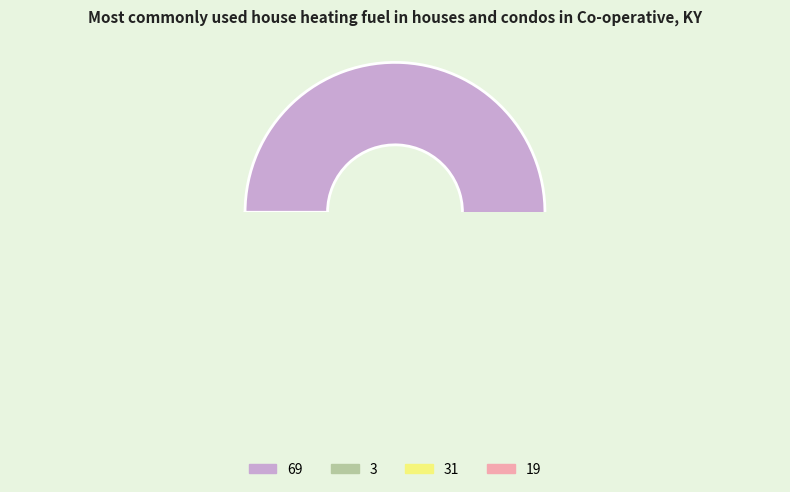

How much of the chart is everything except 19?

95.6%